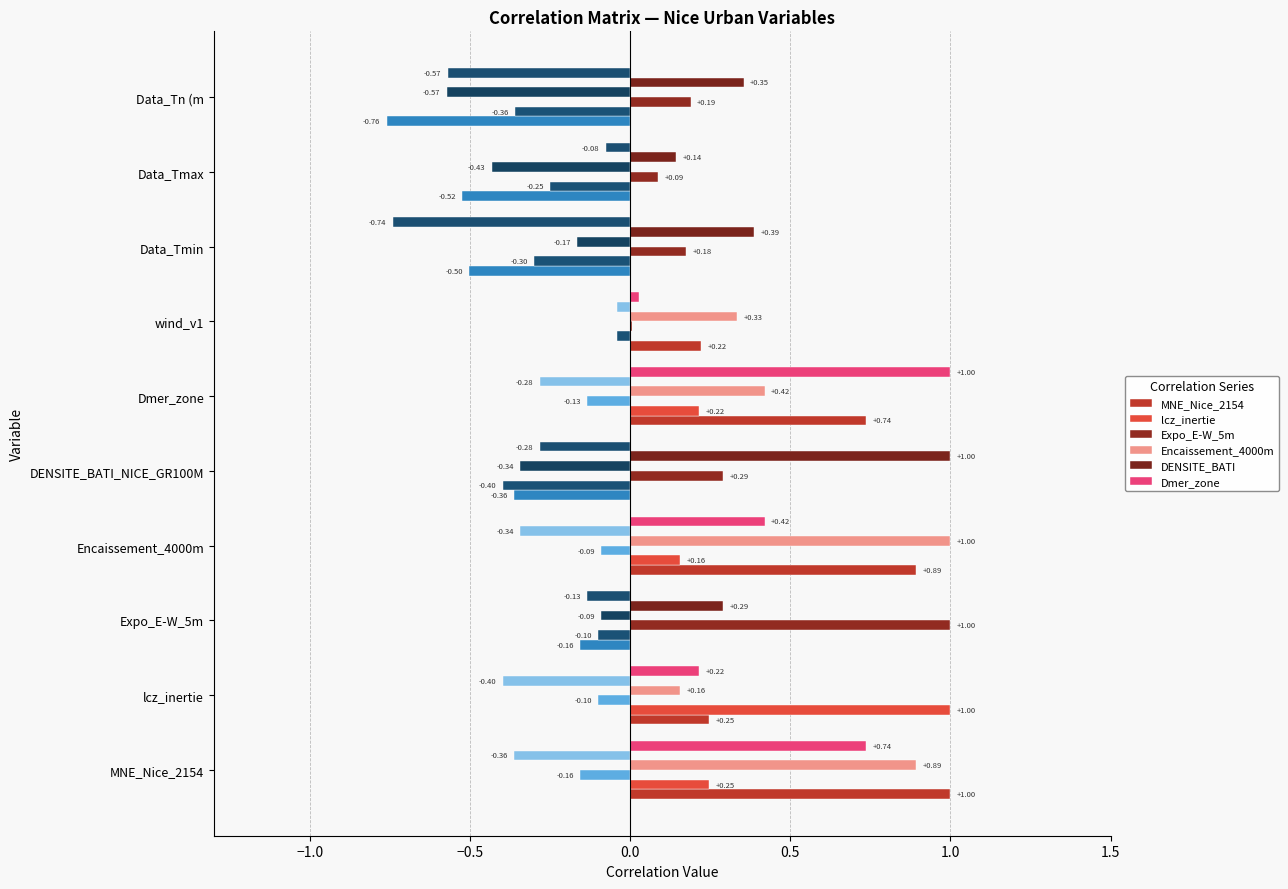

Is the value of Dmer_zone at Encaissement_4000m greater than the value of Encaissement_4000m at wind_v1?

Yes